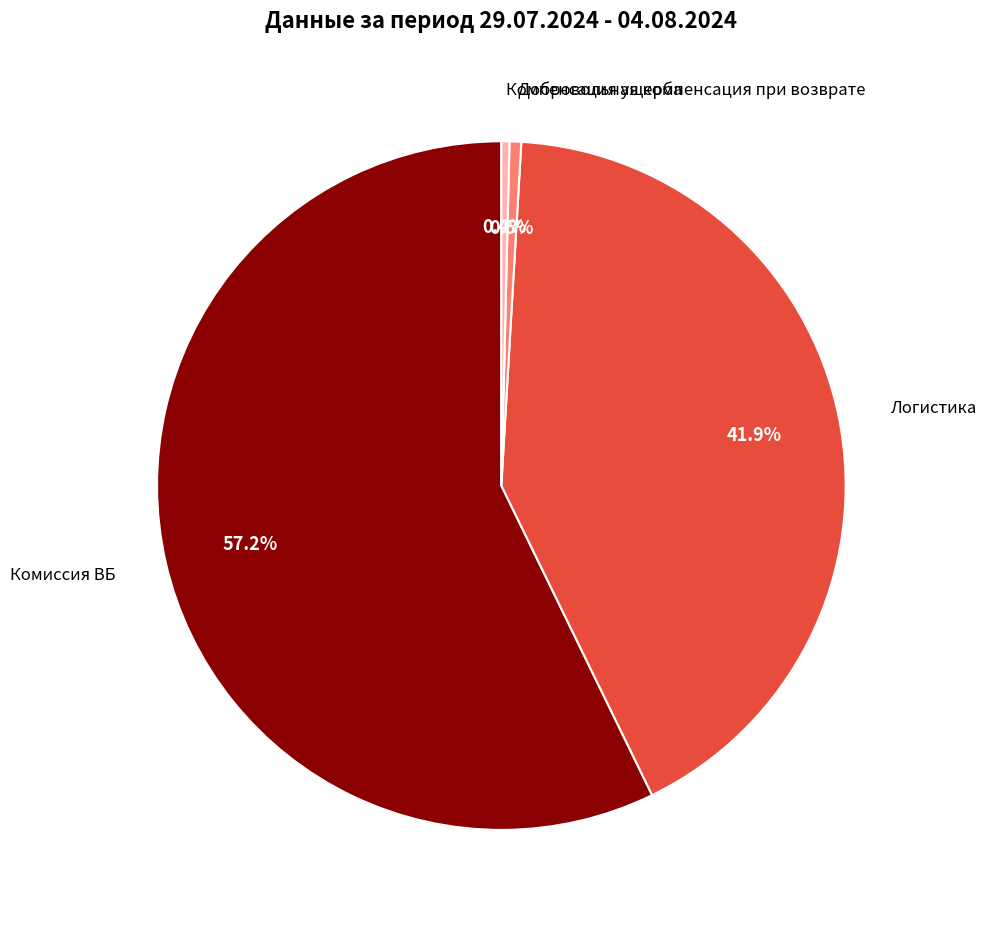

Is there a majority slice in this chart?

Yes